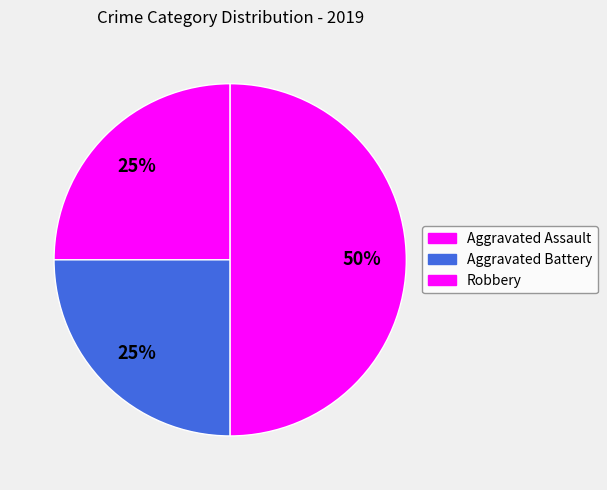

Which slice is the smallest?

Aggravated Assault